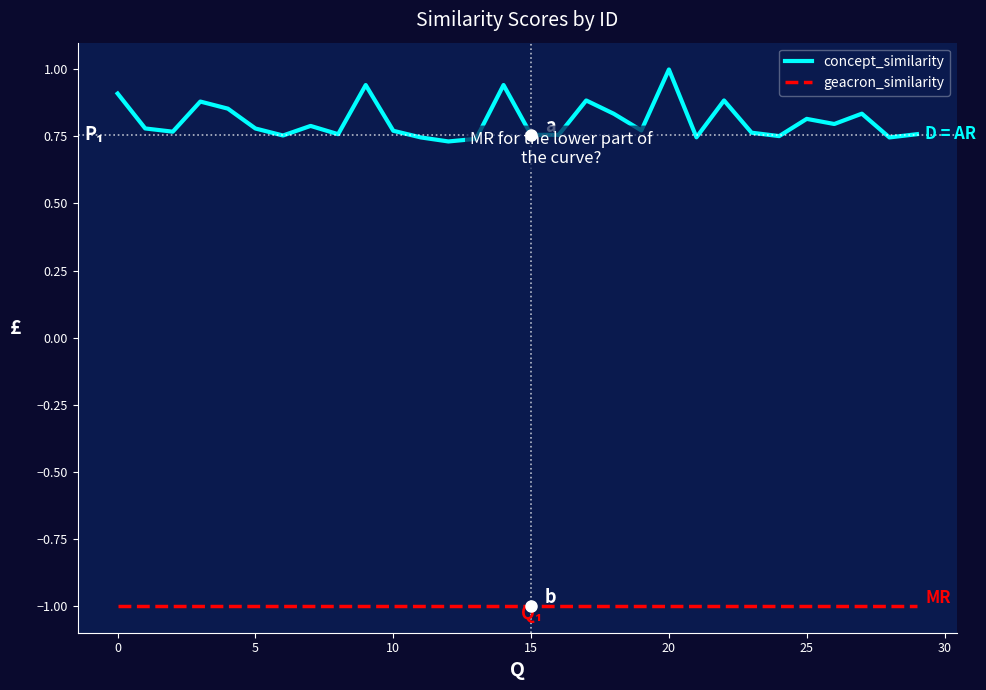

List the series in order of their overall mean, highest first.

concept_similarity, geacron_similarity